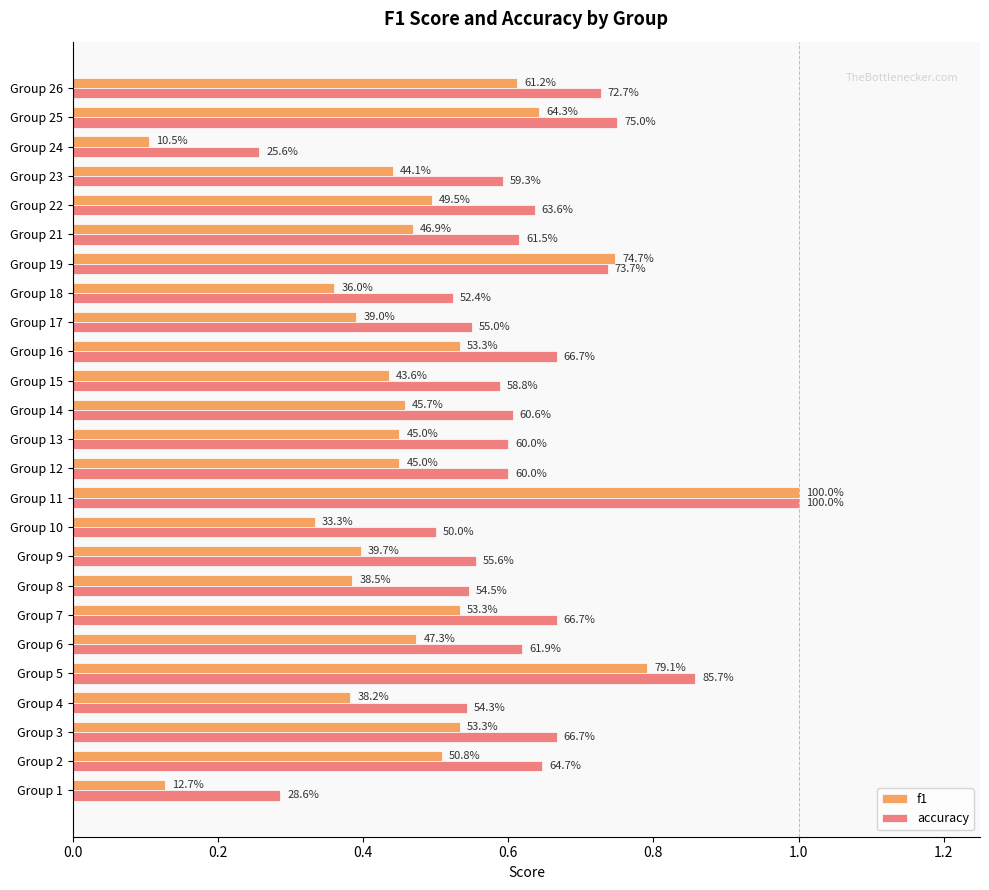

List the series in order of their peak value, lowest first.

f1, accuracy